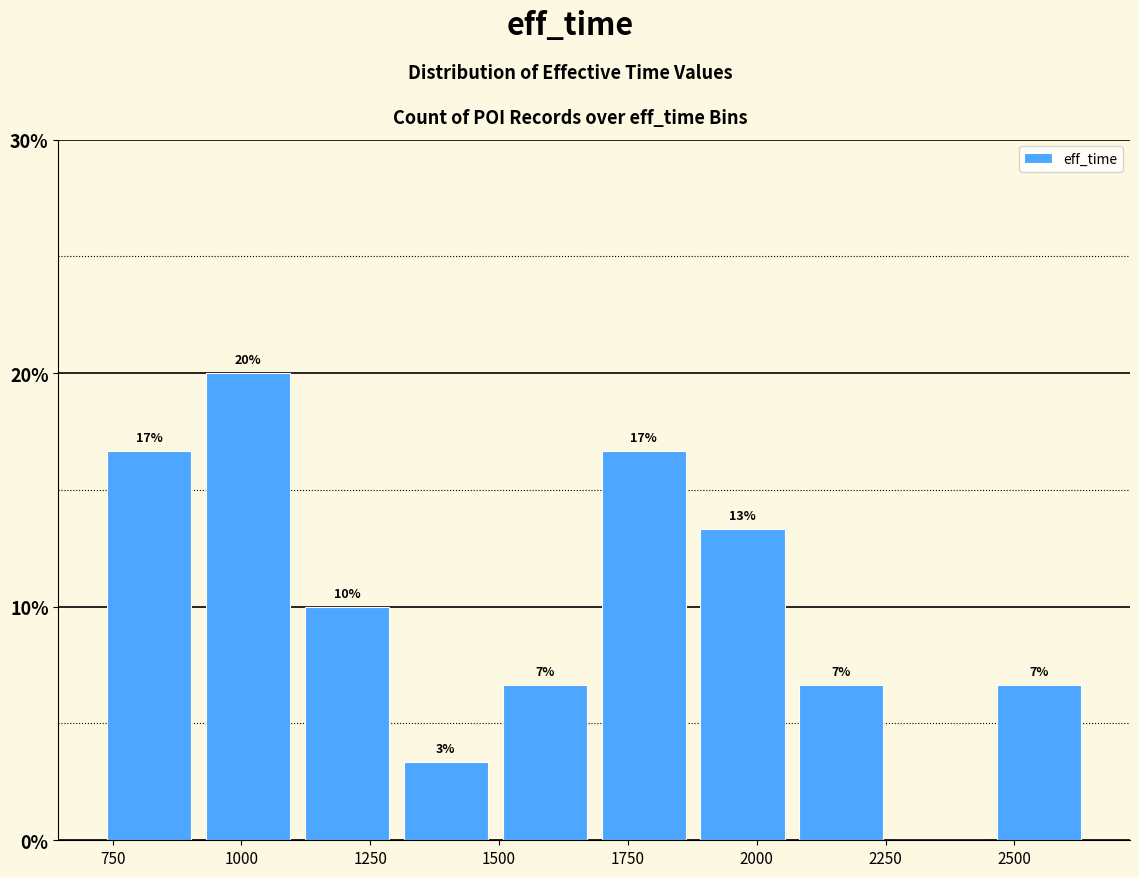

Around what value on the x-axis is the tallest bar? Give the approximate position of its centre, as read against the axis.

1000